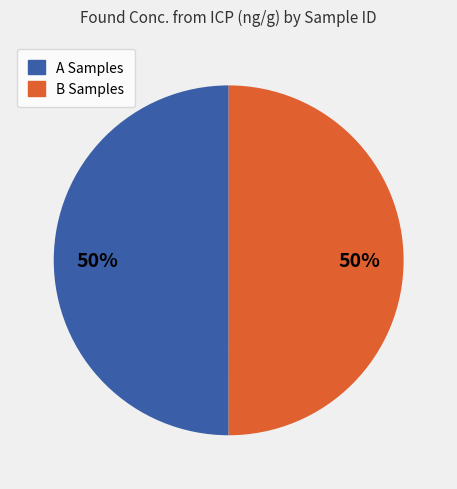

Do B Samples and A Samples together represent more than half of the pie?

Yes